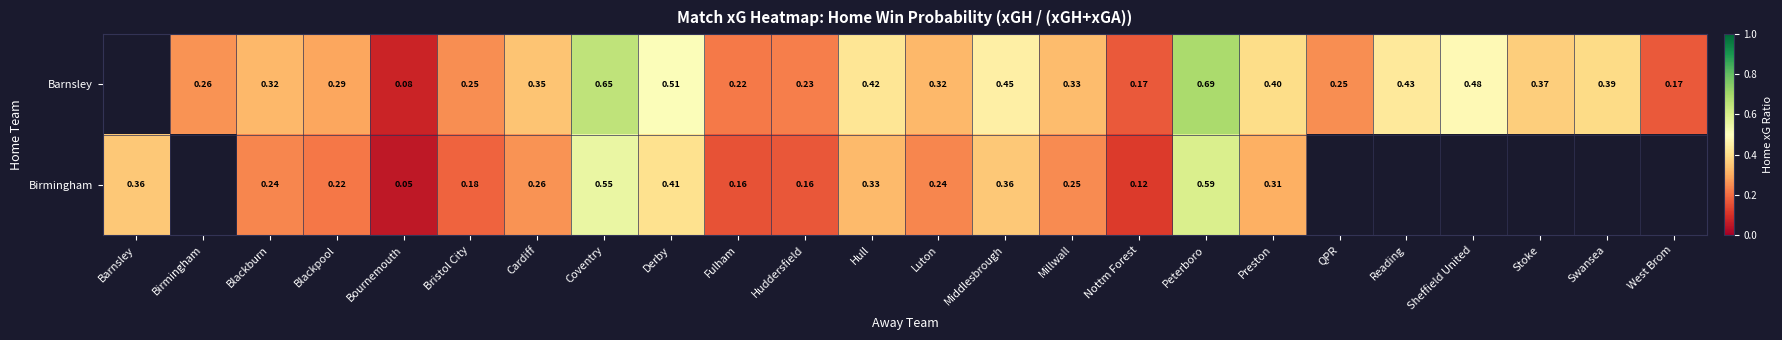

At Huddersfield, list the series in order from largest to smallest.

Barnsley, Birmingham